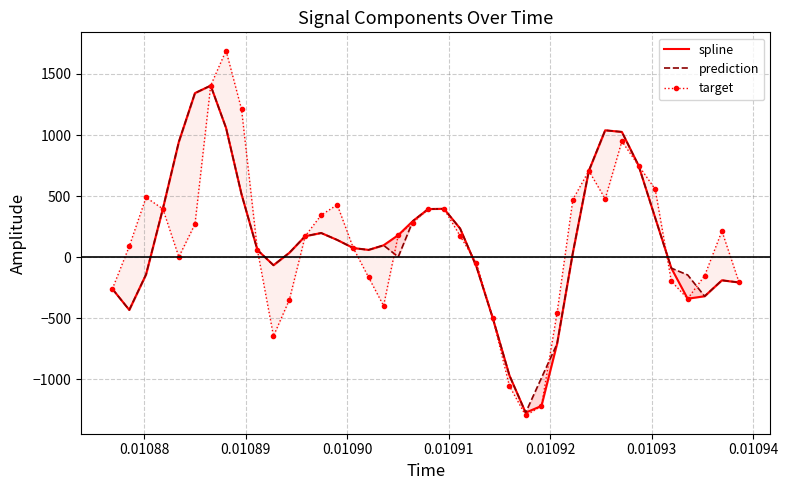

True or false: target has a value of 2160.5 at 0.01095.

False